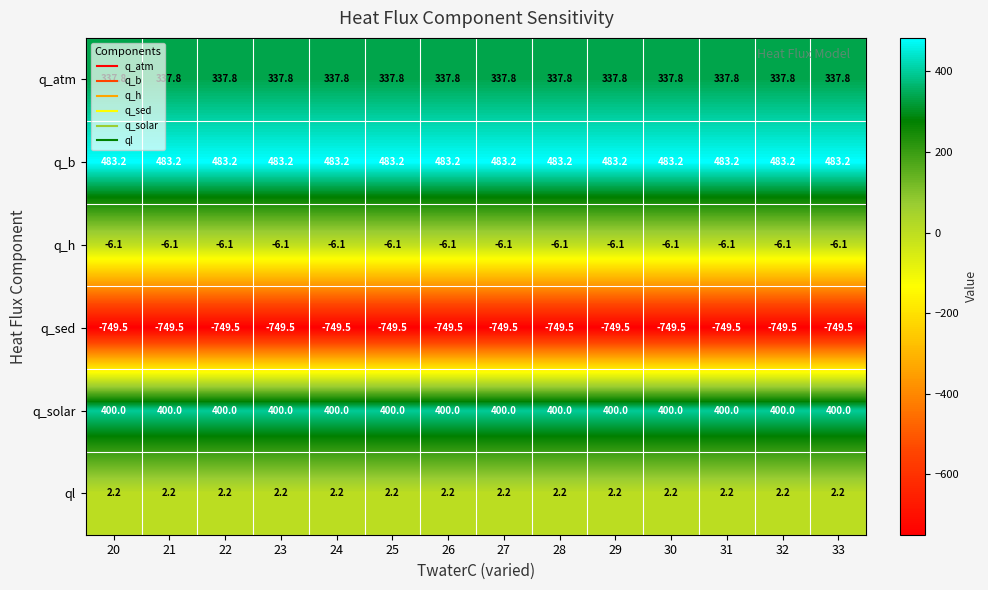

What is the approximate value of q_b at 21?

483.2